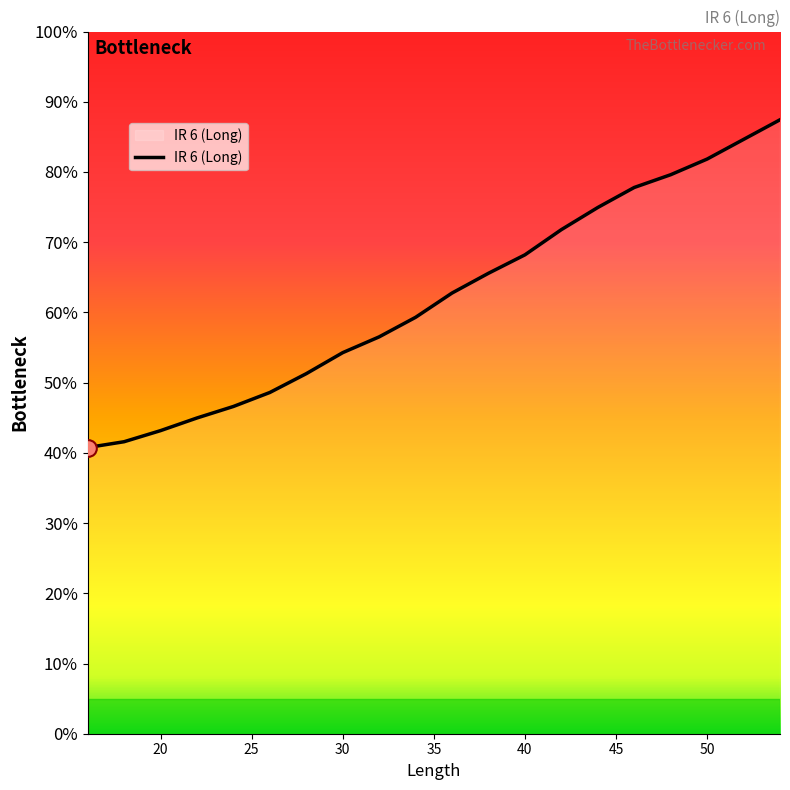

Is this an area chart (filled region under the line)?

Yes